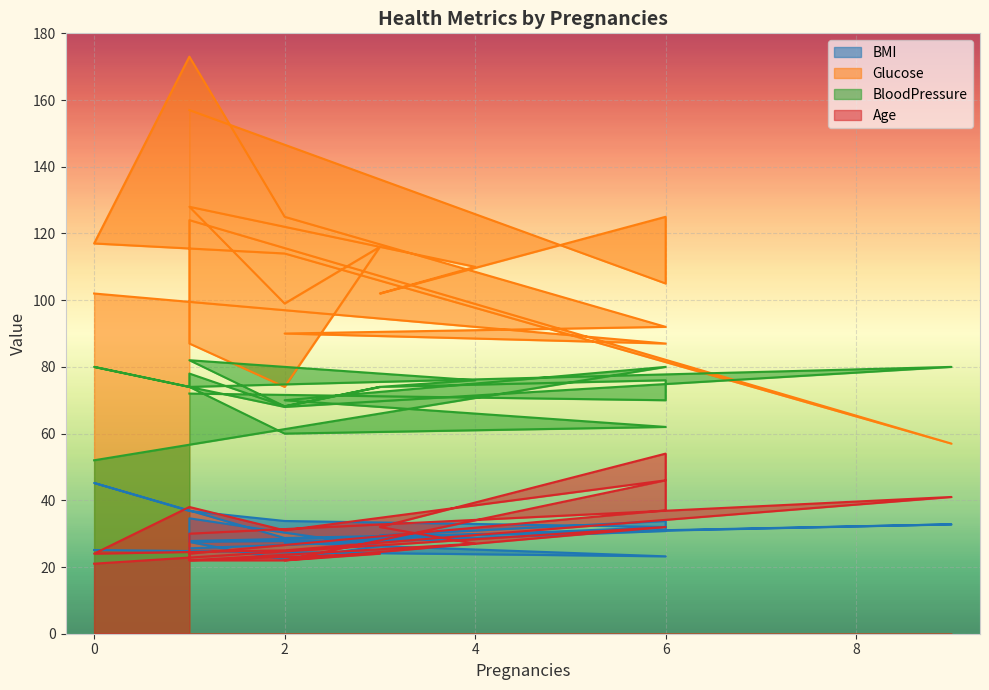

Which series changed the most between 2 and 6?

Glucose